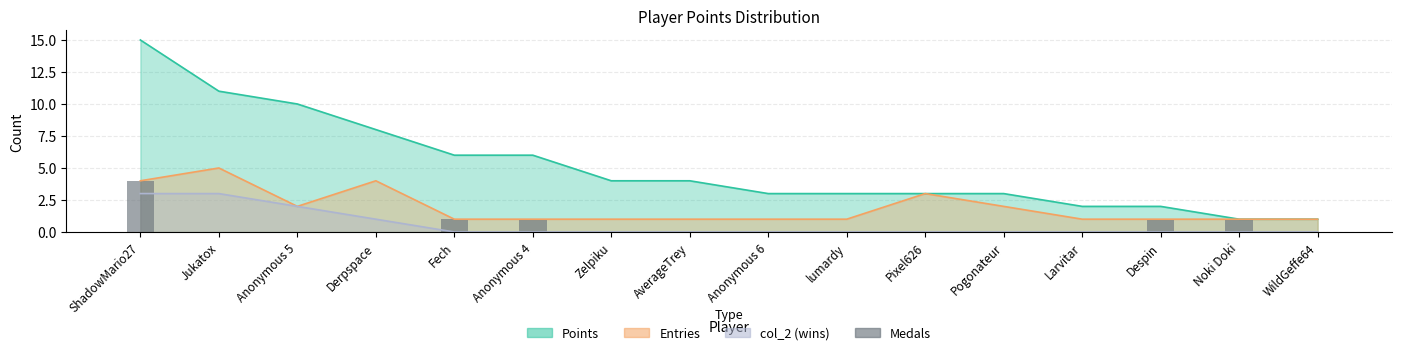

How many positive values are there?

5